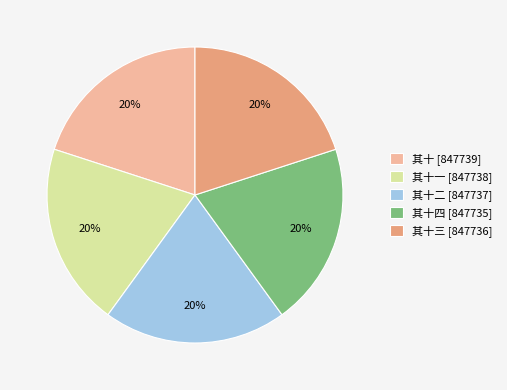

To the nearest percent, what is the average slice percentage?

20%